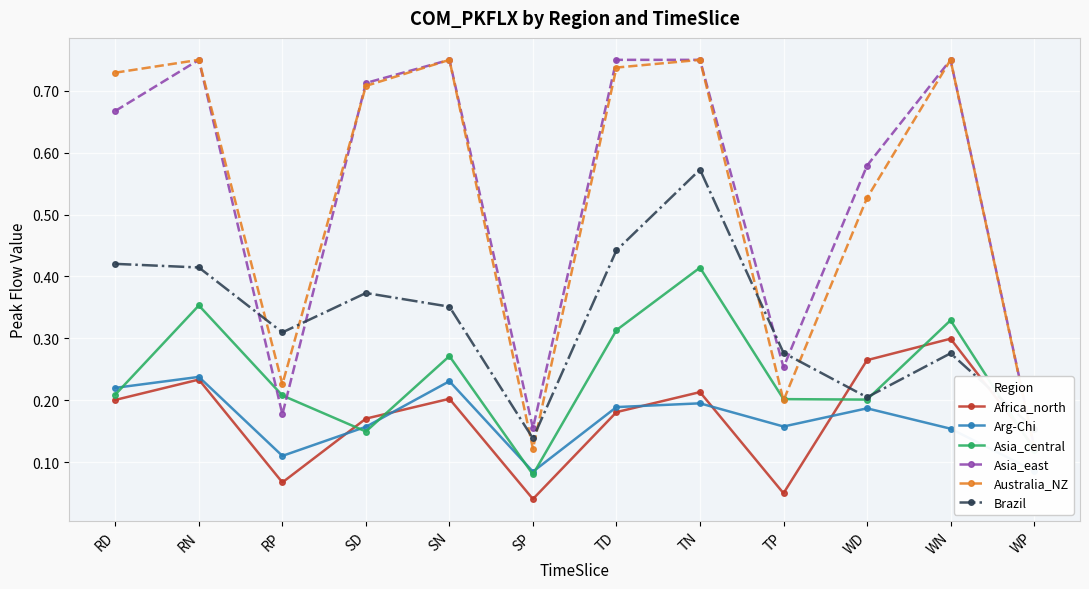

How many intersections are there between Arg-Chi and Africa_north?

5